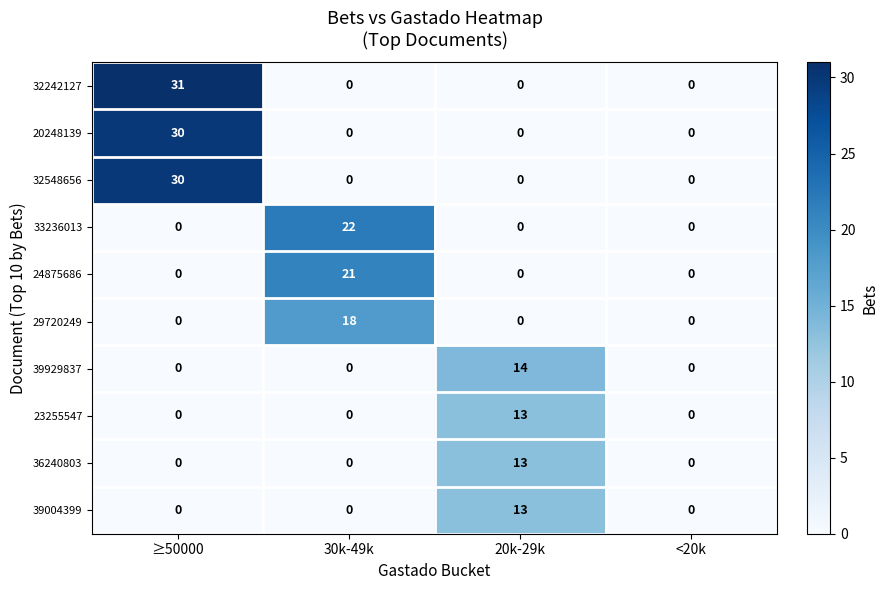

Count the 32242127 values in the range 0 to 31.

4